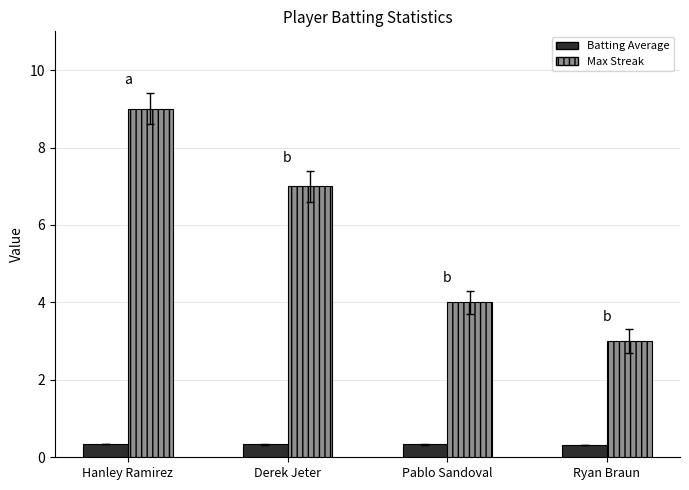

True or false: Batting Average has a value of 0.3 at Hanley Ramirez.

True